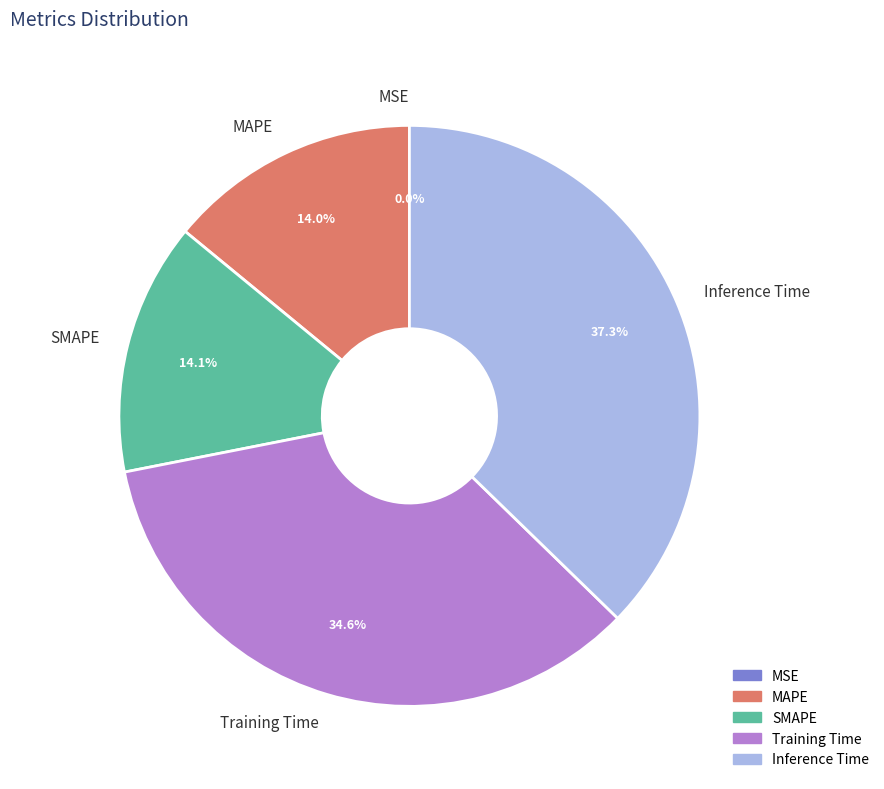

The MAPE slice represents 3% of the pie. True or false?

False